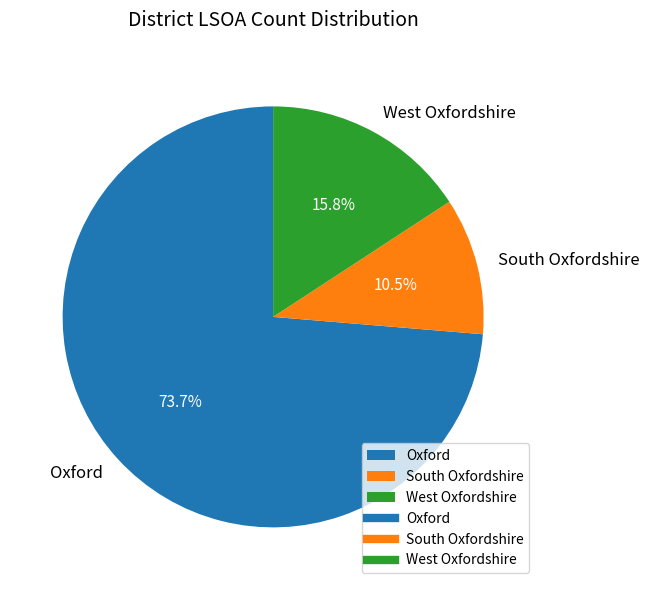

Which category has the smallest portion of the pie?

South Oxfordshire